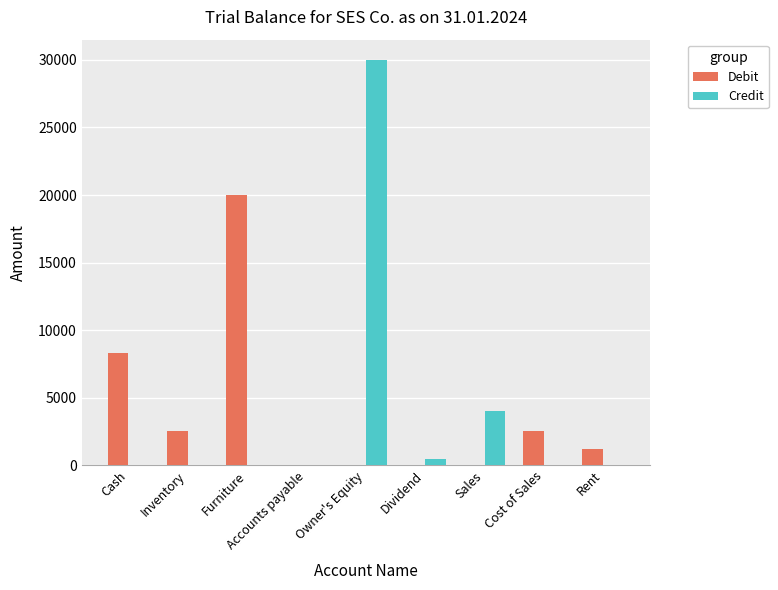

Which series has the largest range (max minus min)?

Credit